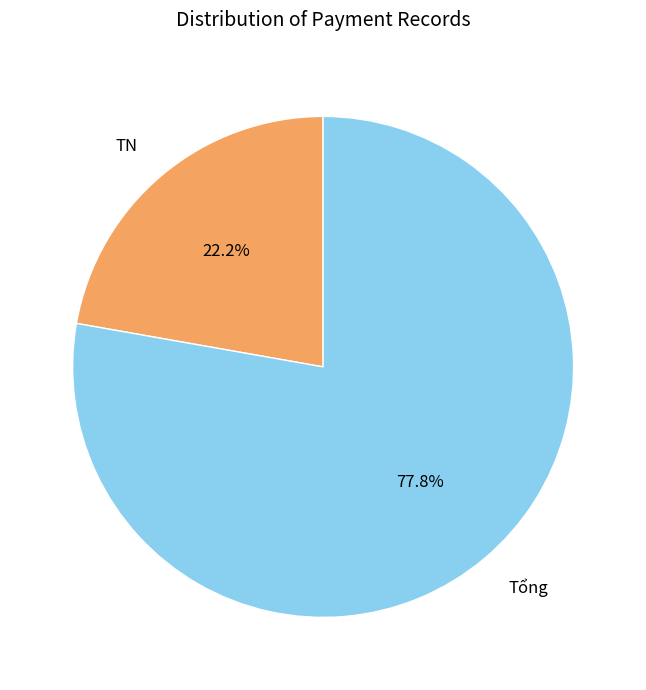

To the nearest percent, what is the difference between the largest and smallest slice percentages?

56%